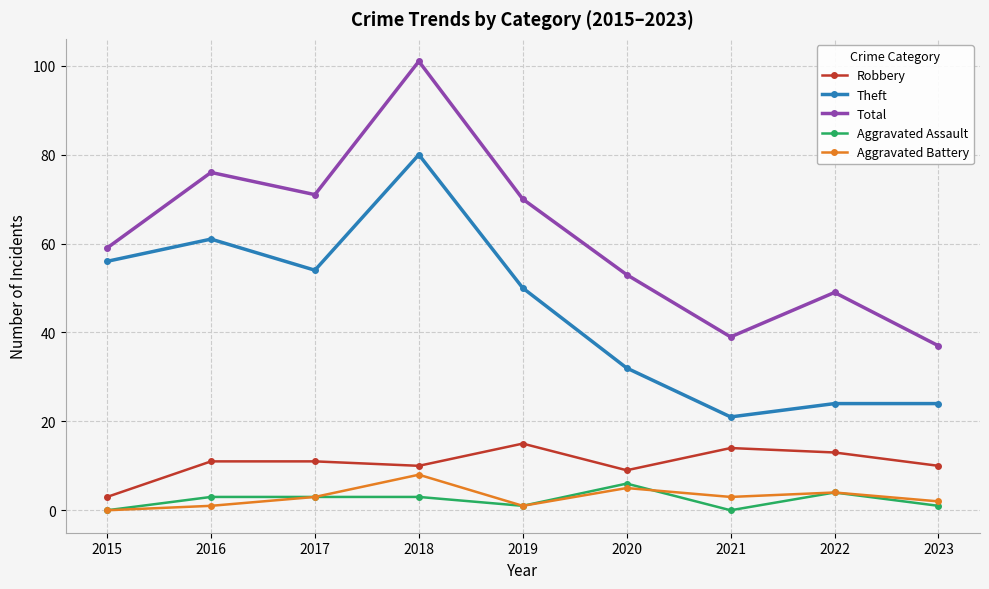

True or false: Aggravated Battery and Theft intersect in this chart.

False